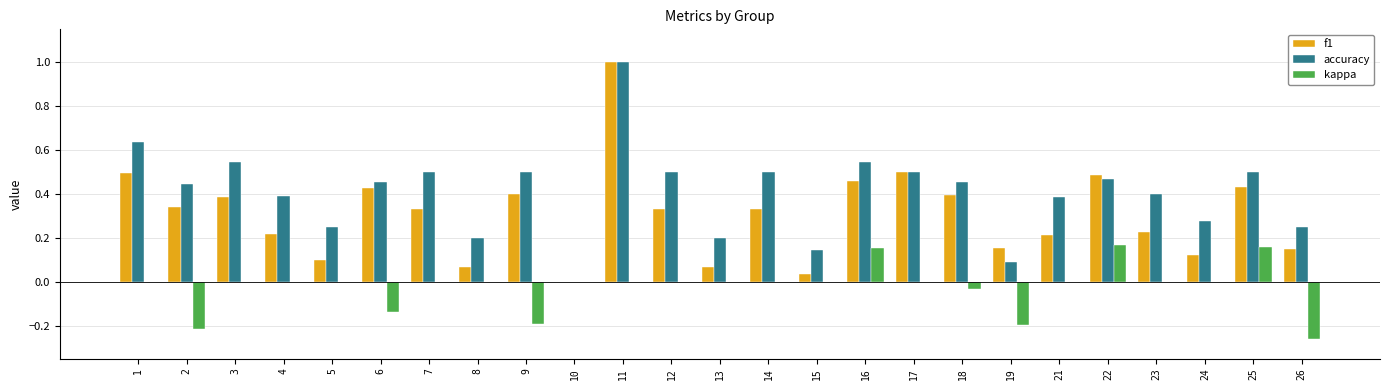

Between 9 and 25, which series saw the biggest shift?

kappa